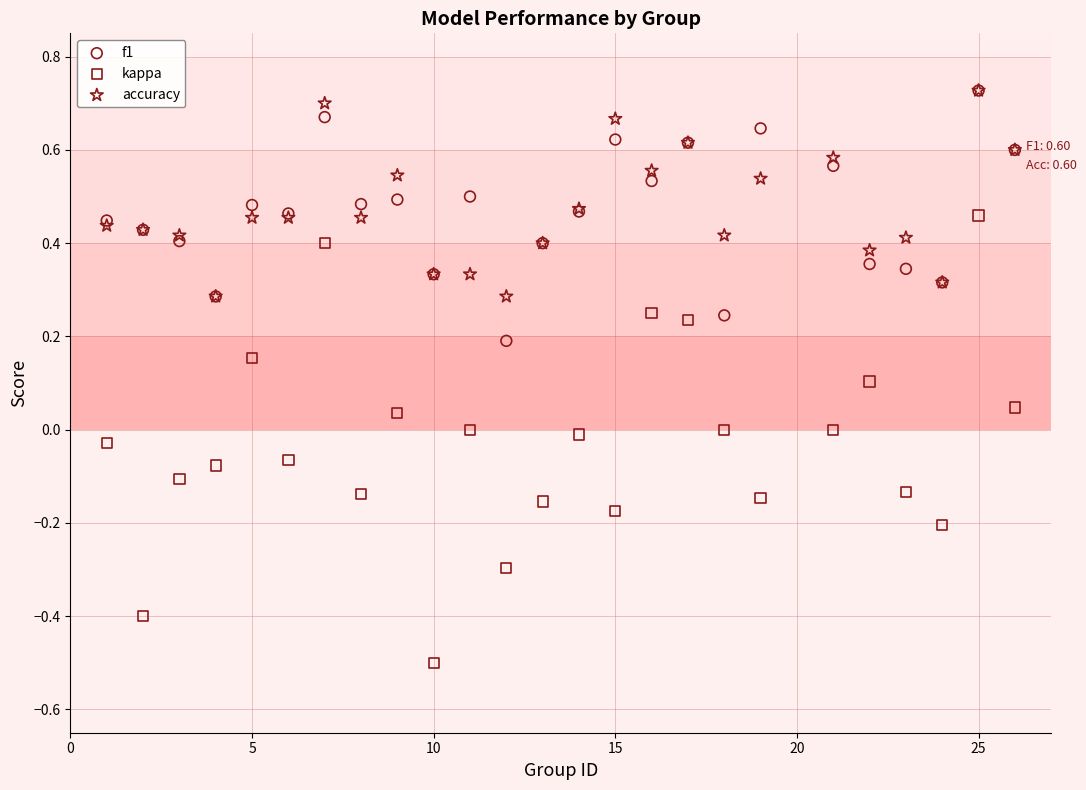

Which series reaches the minimum Y coordinate?

kappa